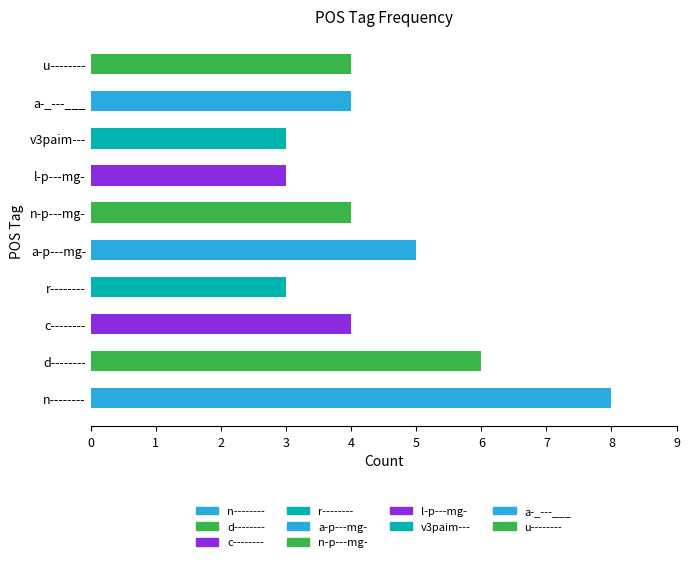

At which label is the value closest to 5?

a-p---mg-